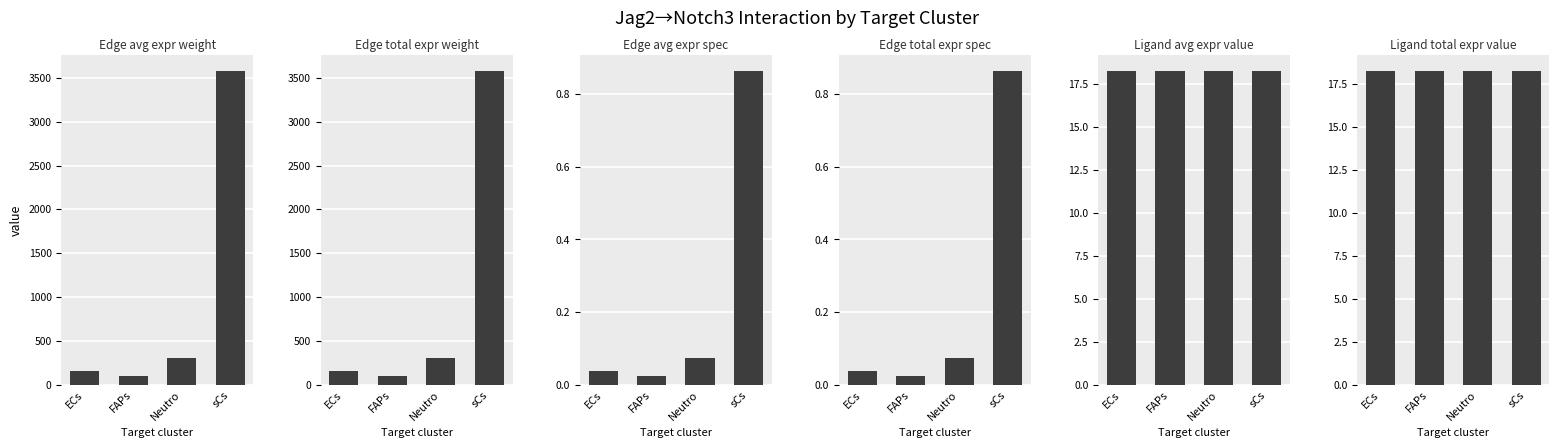

At ECs, list the series in order from smallest to largest.

Edge avg expr spec, Edge total expr spec, Ligand avg expr value, Ligand total expr value, Edge avg expr weight, Edge total expr weight